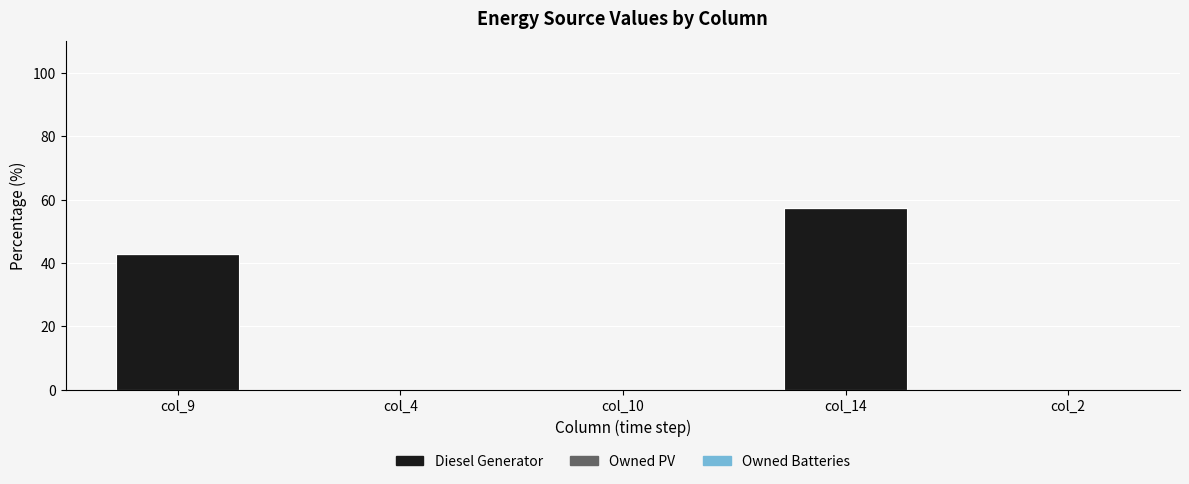

The value at col_14 is 99.9. True or false?

False